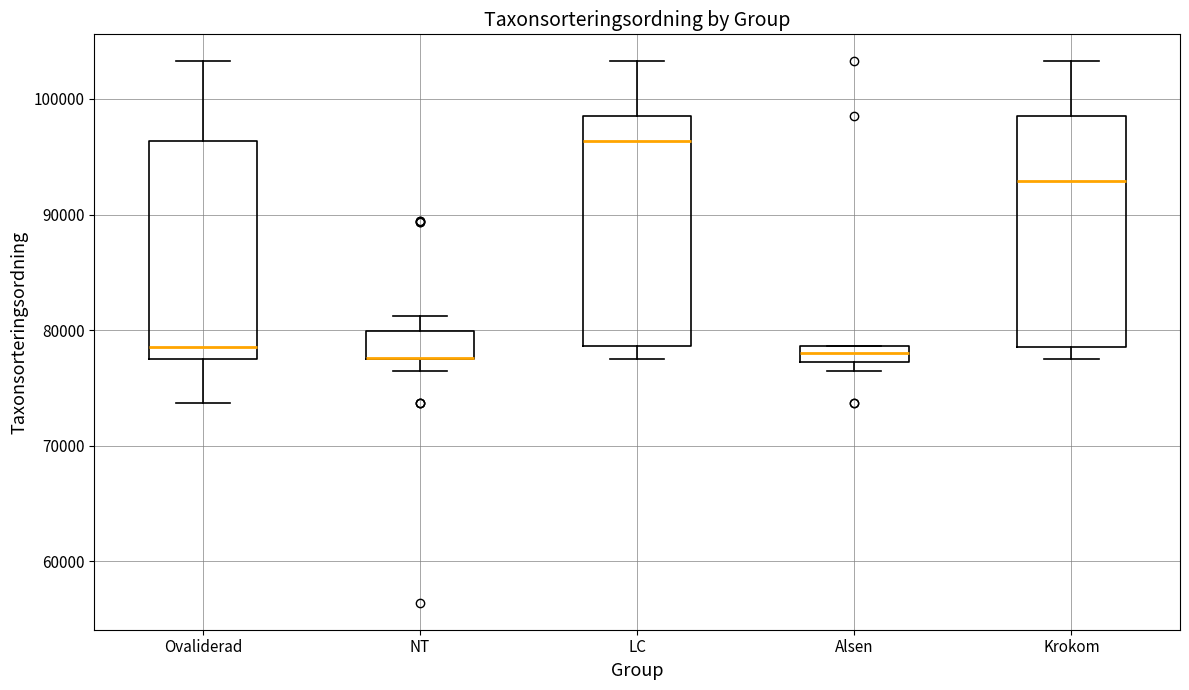

Where does the upper whisker of the box for Krokom end on the y-axis? The values are not printed on the chart, so give them approximately, as read against the axis.

103000